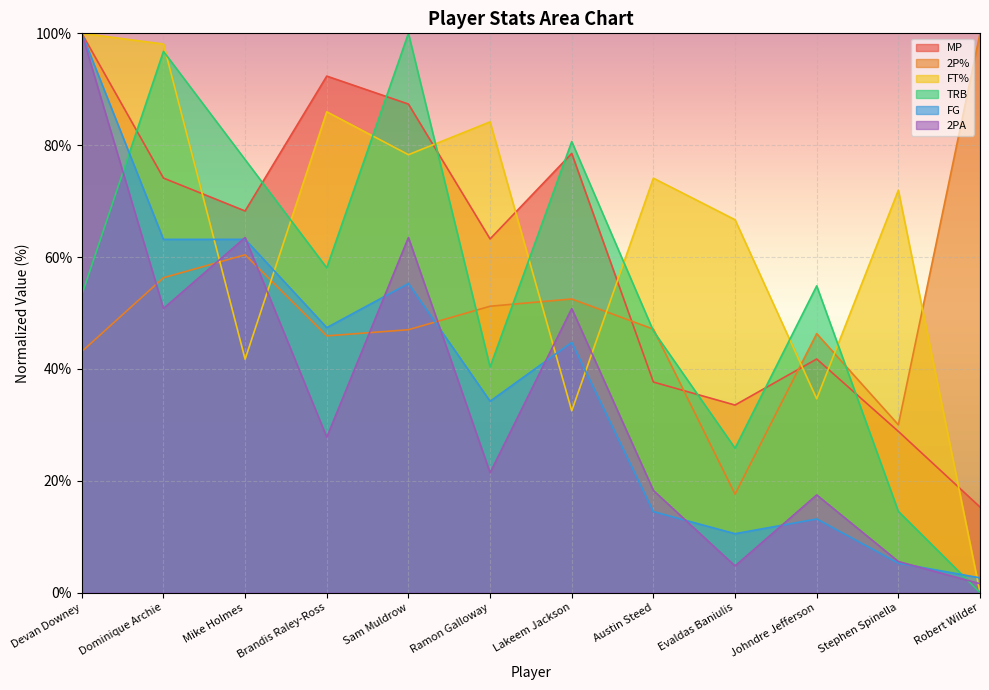

True or false: FG has a value of 14.3 at Brandis Raley-Ross.

False